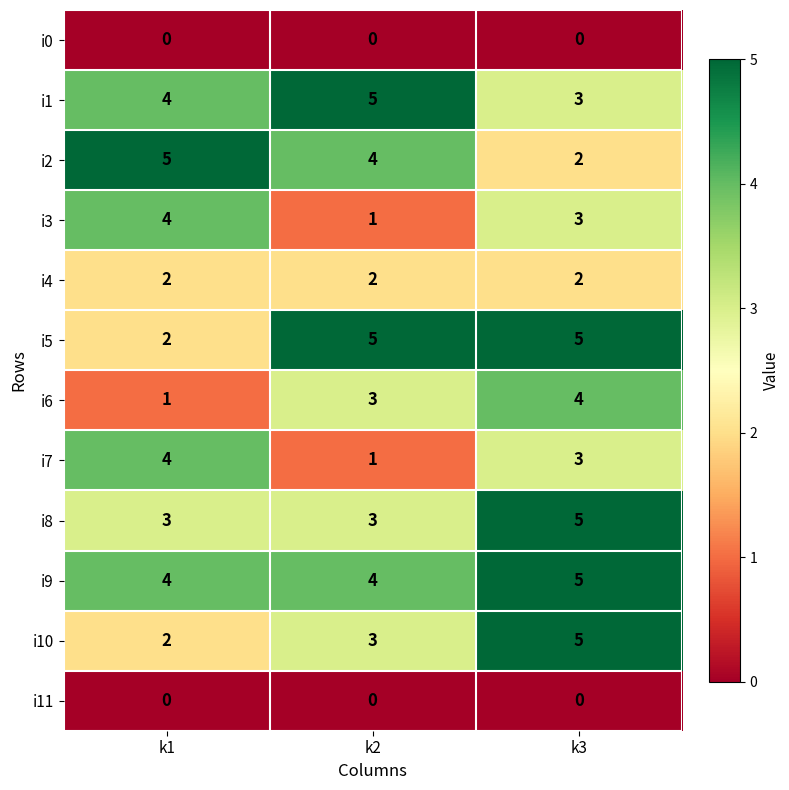

What is the difference between the highest and lowest values at k3?

5